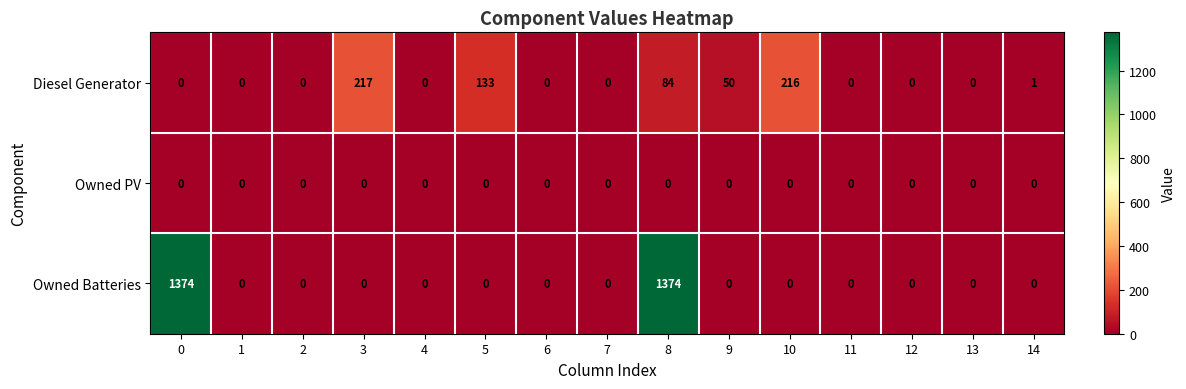

How many distinct data groups are displayed?

3